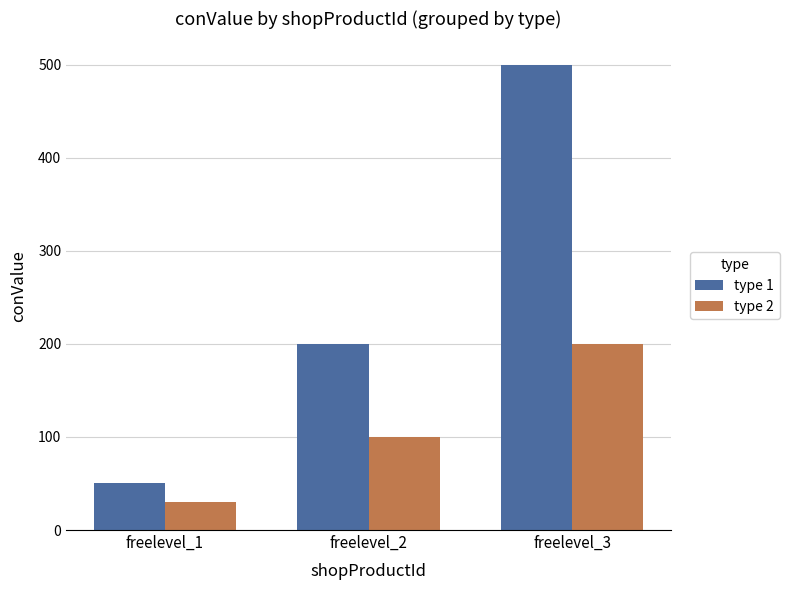

Which series has the largest total across all categories?

type 1